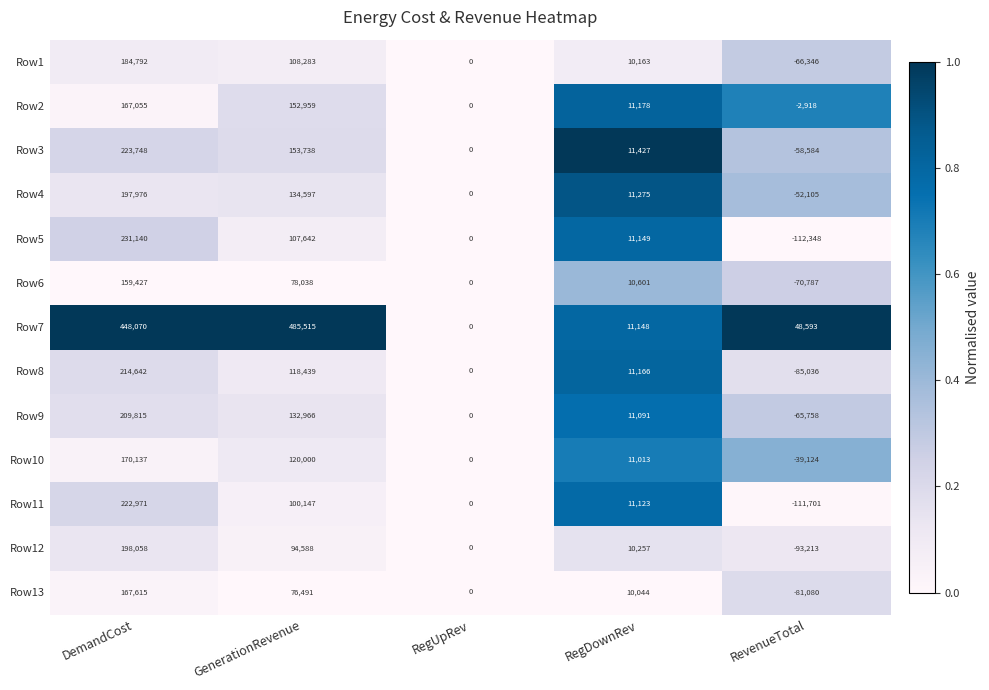

At which label does Row3 first exceed 11427?

DemandCost